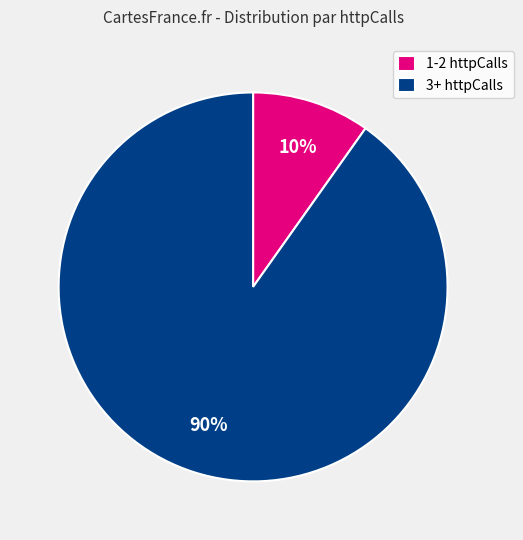

Does any single category account for the majority?

Yes